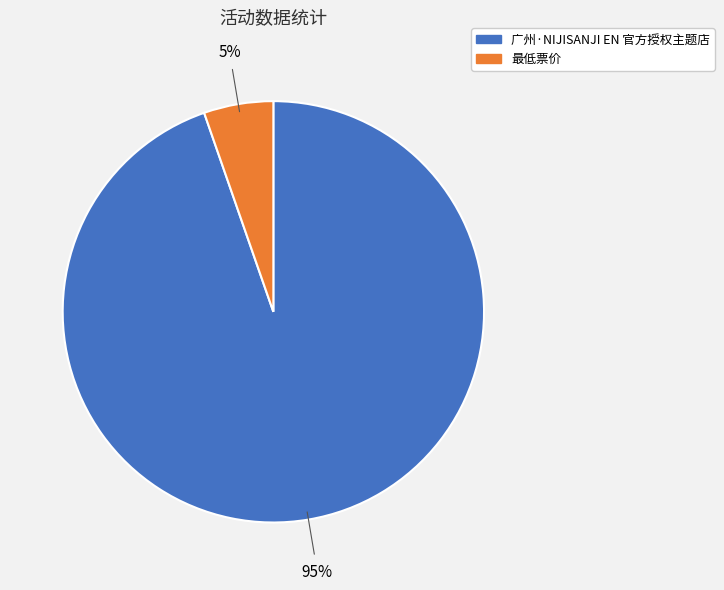

To the nearest percent, what is the combined percentage of 最低票价 and 广州·NIJISANJI EN 官方授权主题店?

100%